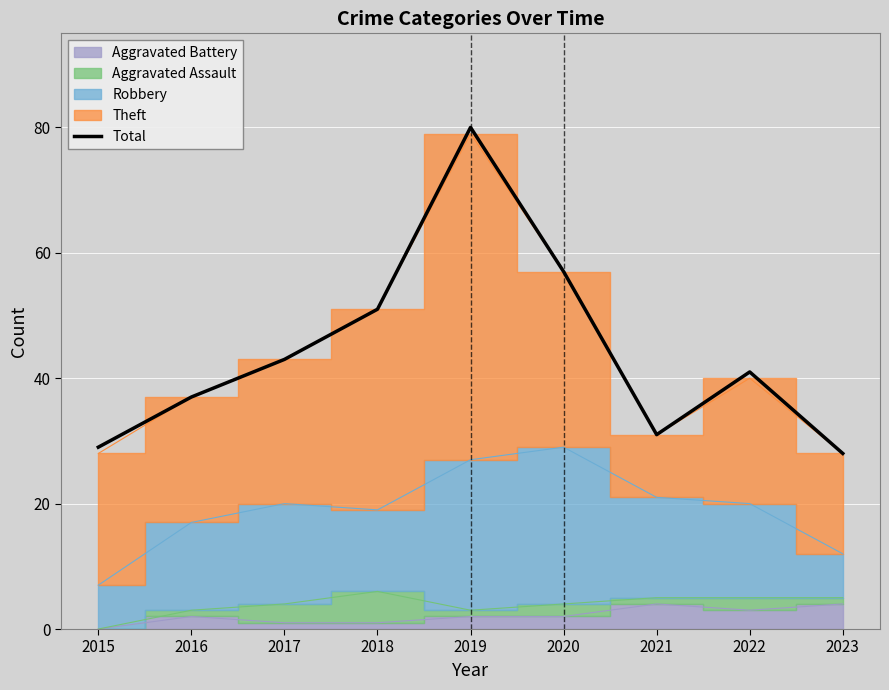

What is the difference between the maximum and minimum values?

52